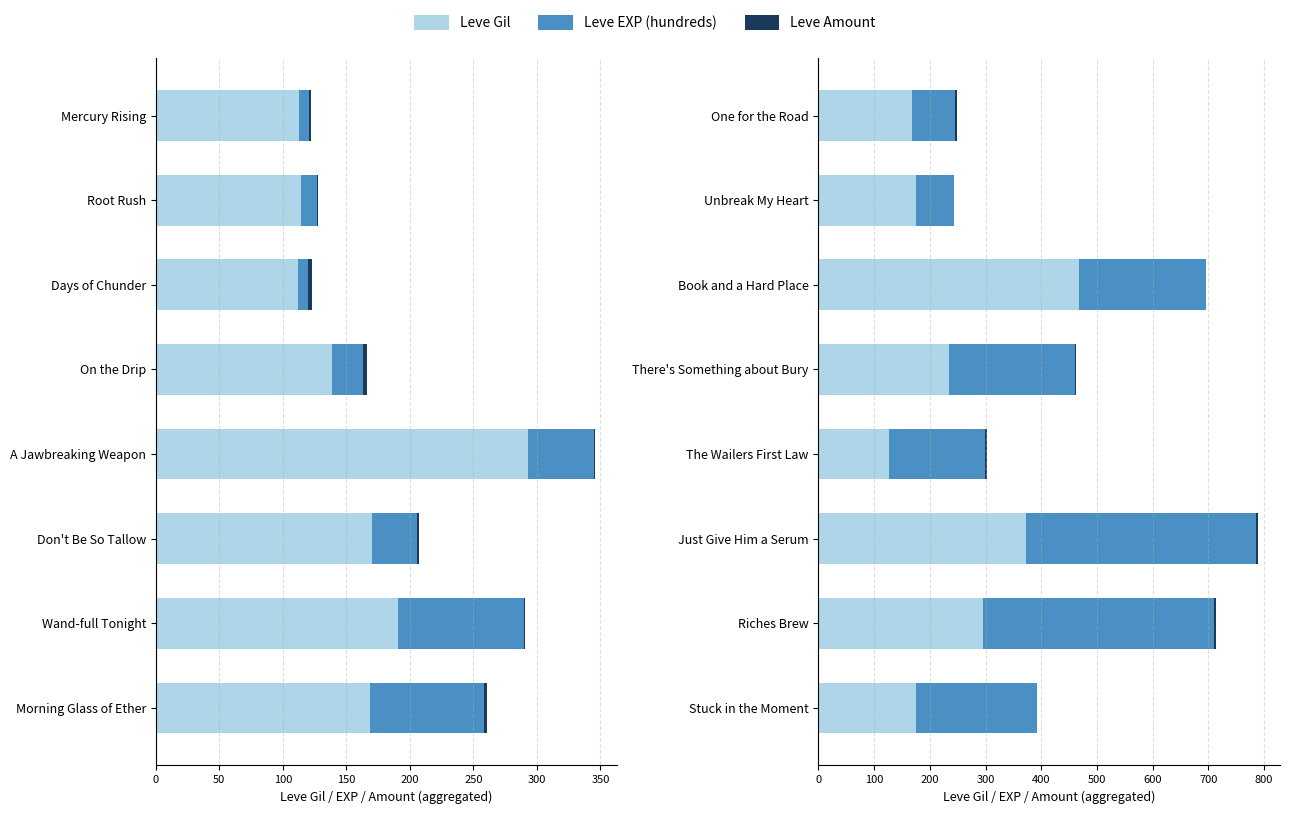

What is the difference between the second highest and second lowest values in the Leve Gil series?

204